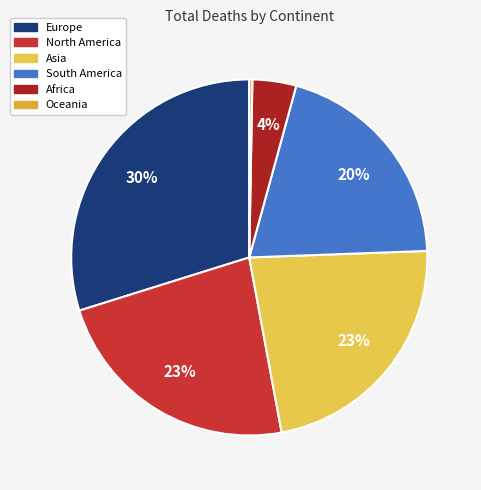

Count the number of slices in the pie.

6